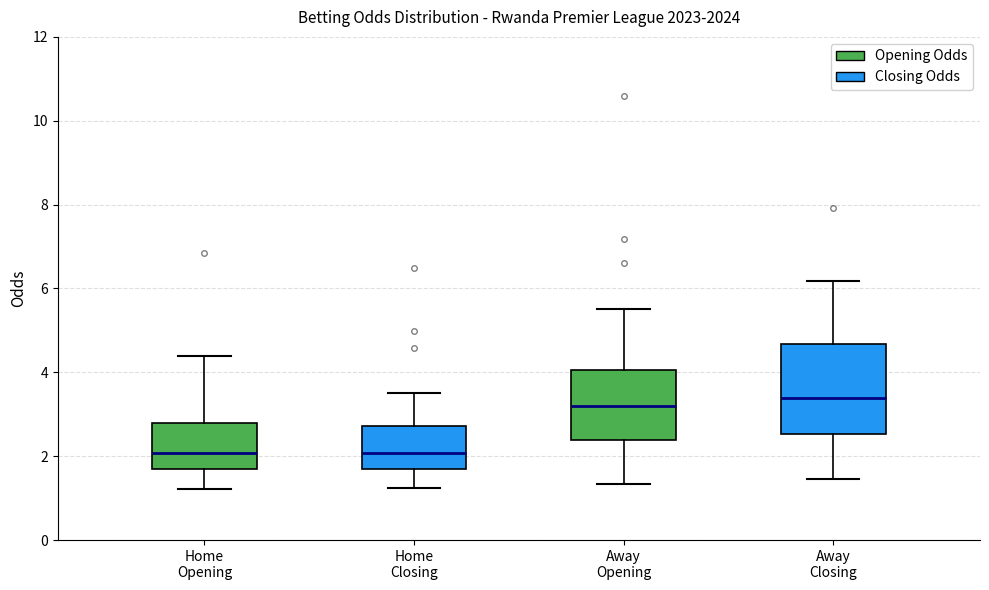

Reading left to right, transcribe this box plot: for each box, give where its median line is, the range the box spans, and where its two whiskers end, as read against the y-axis. The values are not printed on the chart, so give them approximately, as read against the axis.

Home Opening: median 2.0, box 1.8 to 2.8, whiskers 1.2 to 4.4
Home Closing: median 2.0, box 1.8 to 2.8, whiskers 1.2 to 3.6
Away Opening: median 3.2, box 2.4 to 4.0, whiskers 1.4 to 5.6
Away Closing: median 3.4, box 2.6 to 4.6, whiskers 1.4 to 6.2